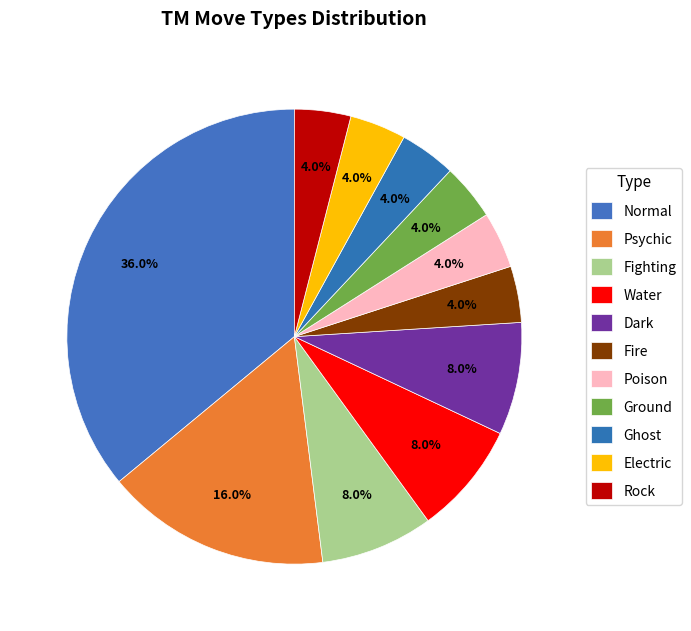

How many segments does this pie chart have?

11